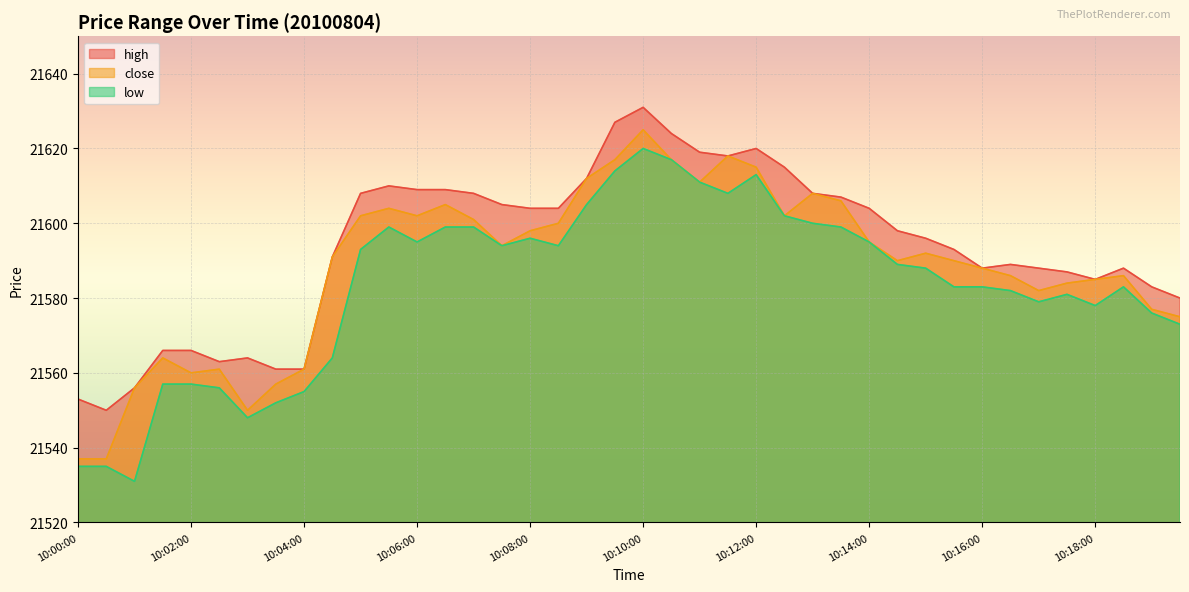

At which label does high first exceed 21598?

10:05:00